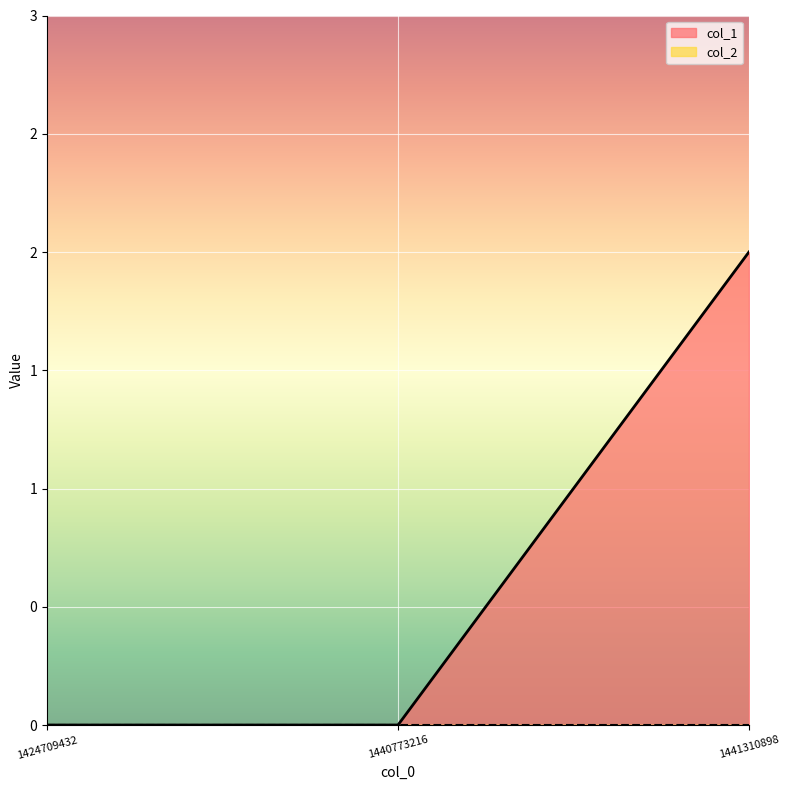

Reading left to right, transcribe all the data shown in this chart.

0	0	2